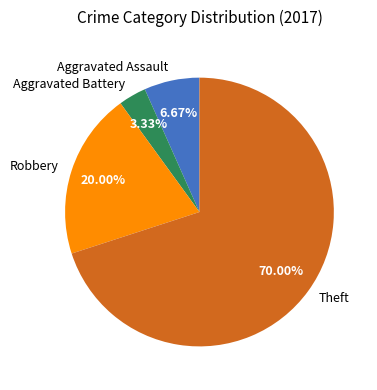

To the nearest percent, what is the combined percentage of Aggravated Assault and Robbery?

27%